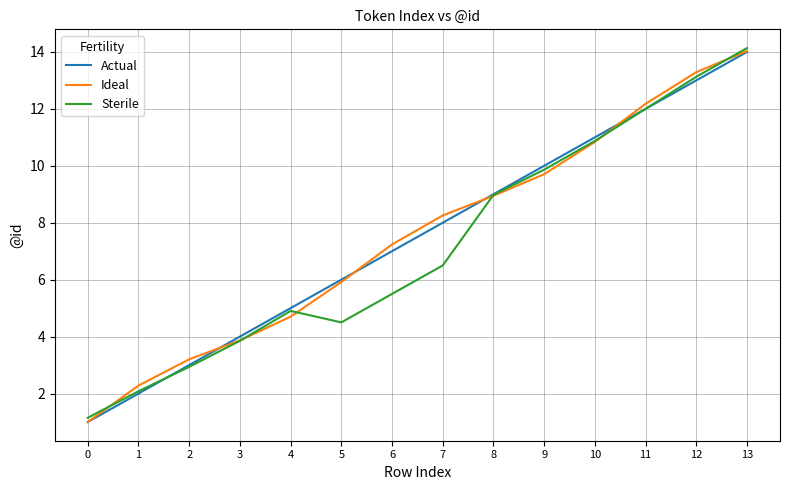

What are all the series names shown in the legend?

Actual, Ideal, Sterile